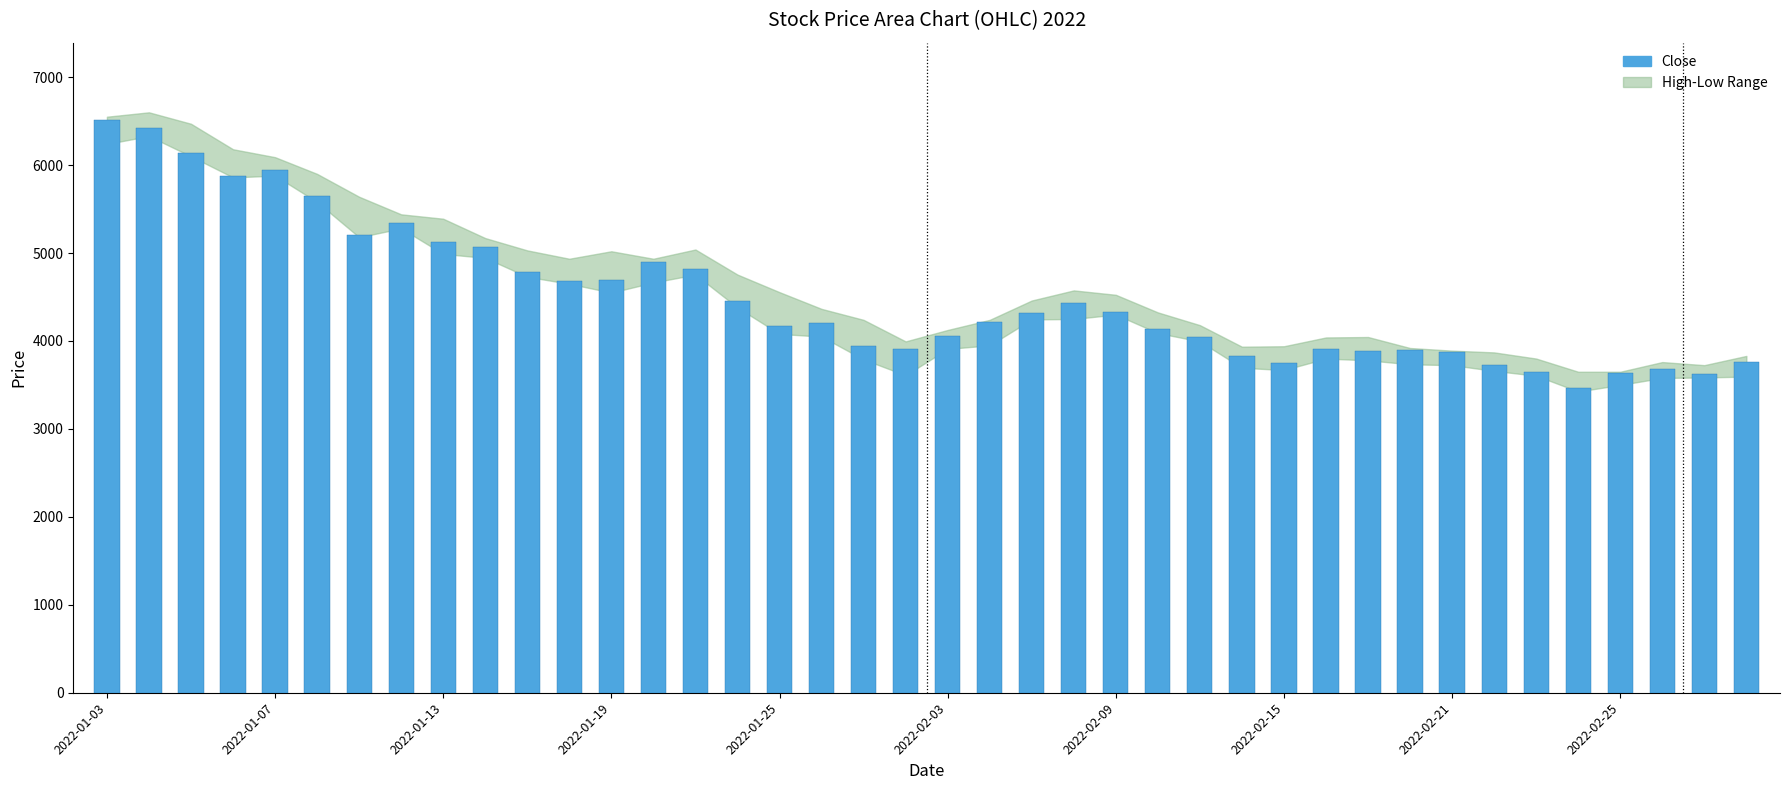

What is the maximum value shown in the chart?

6510